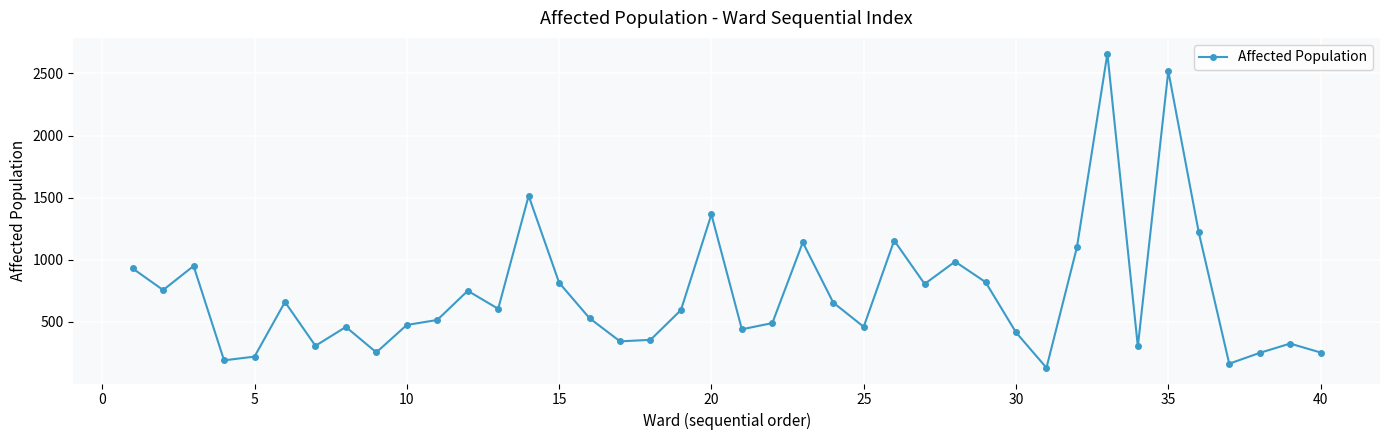

True or false: there are more than 1 points higher than both neighbors.

True